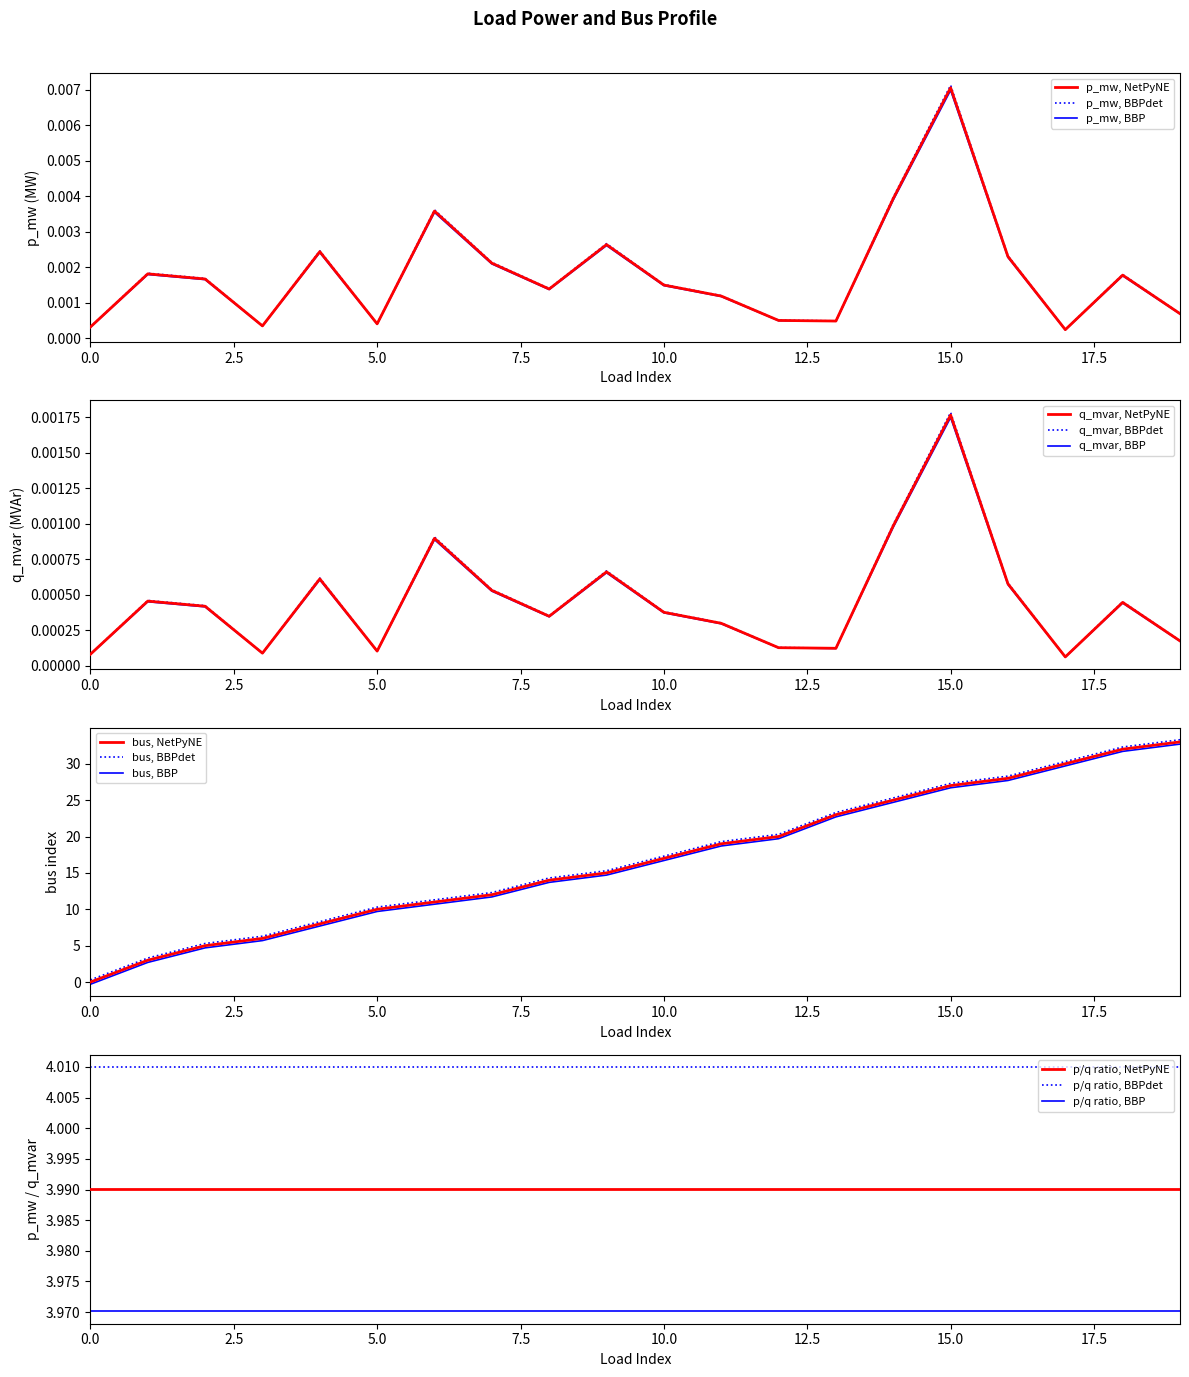

True or false: q_mvar and p_mw cross at least once.

False